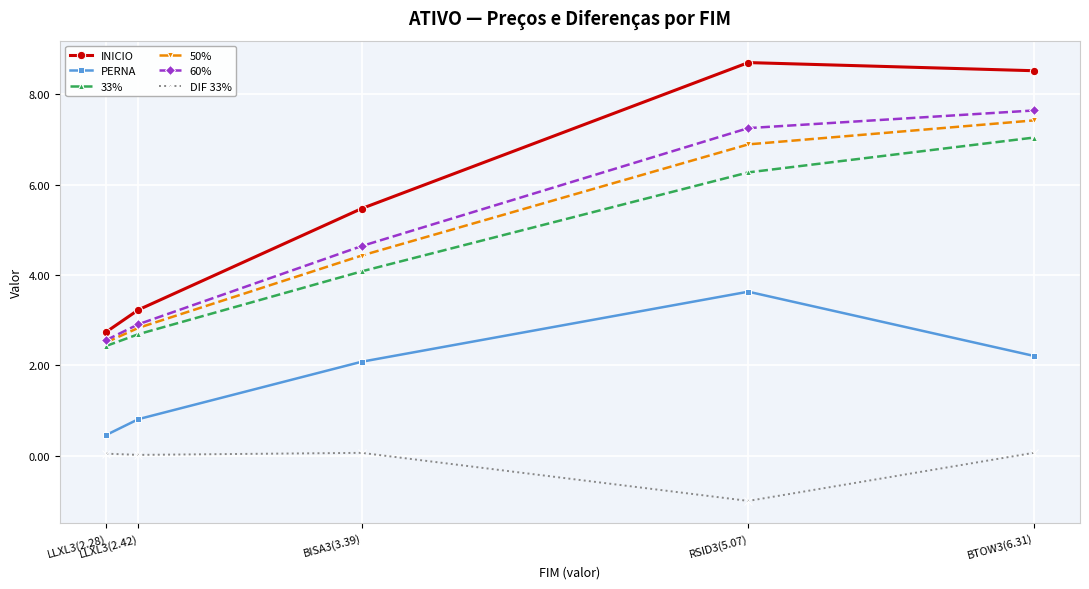

What is the difference between the maximum and minimum values in the 50% series?

4.9